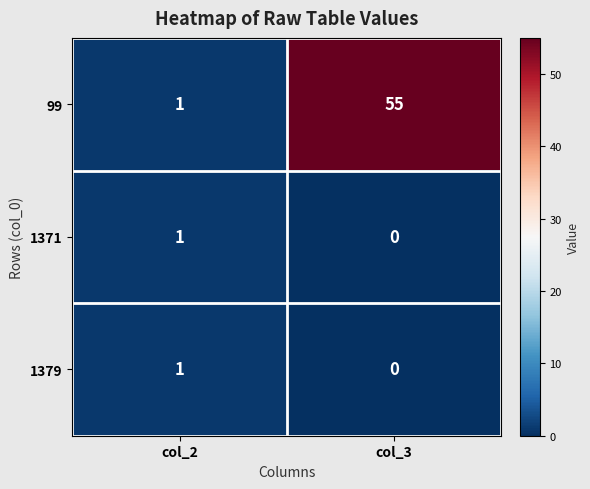

True or false: 1371 has a value of 1 at col_2.

True